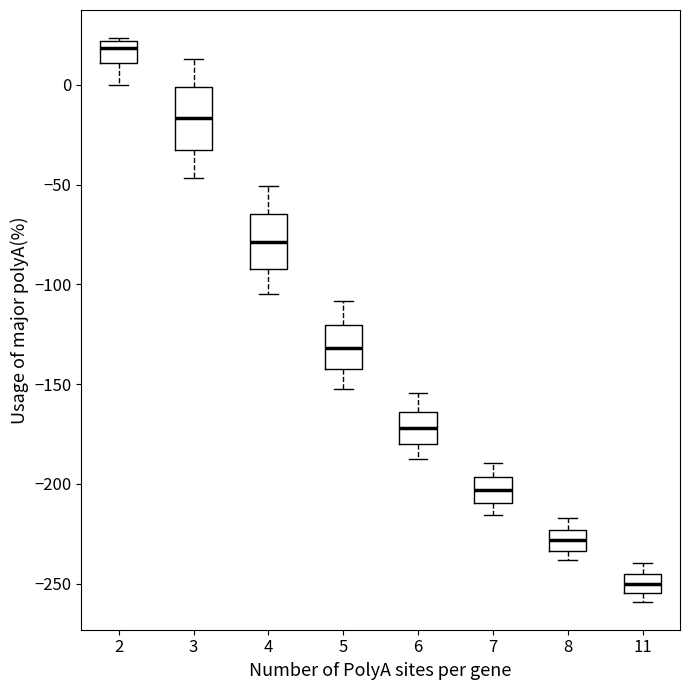

Which box's median line is the highest?

2